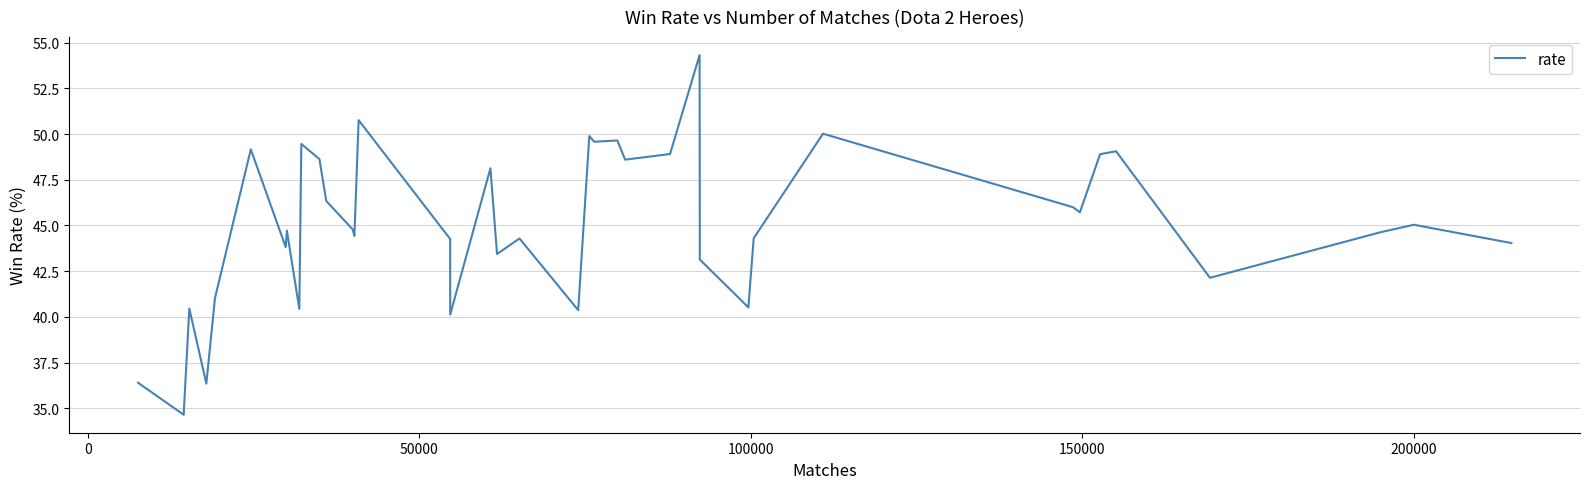

What is the greatest value displayed?

54.3